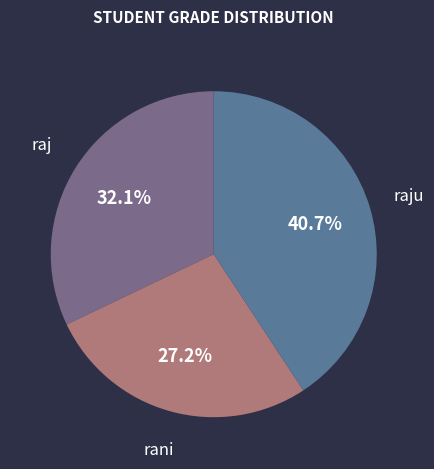

Is there any slice that represents more than half of the pie?

No